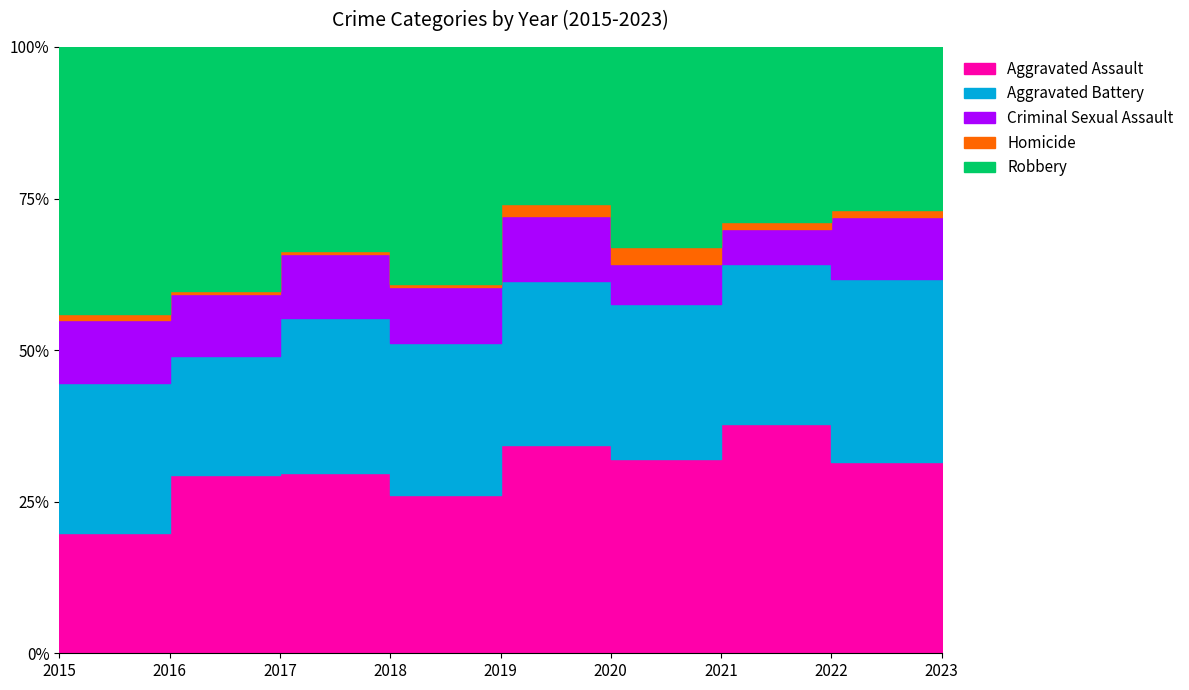

True or false: Robbery has more than 1 interior local peaks.

True